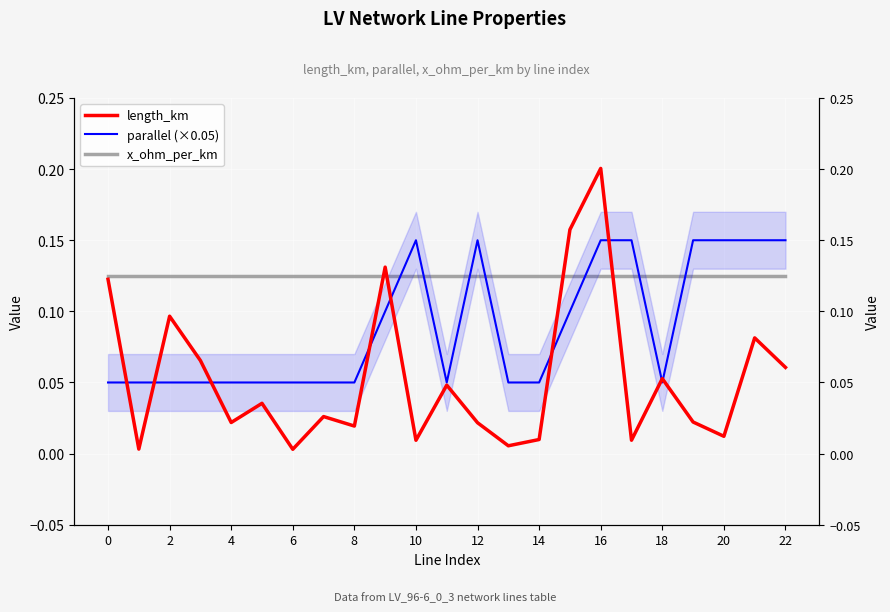

Which series ends up on top after the final intersection of parallel (×0.05) and length_km?

parallel (×0.05)